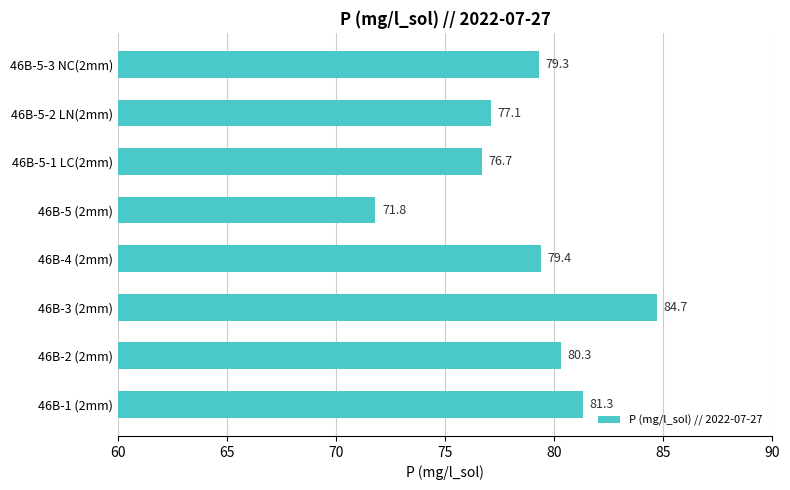

How many distinct data groups are displayed?

1